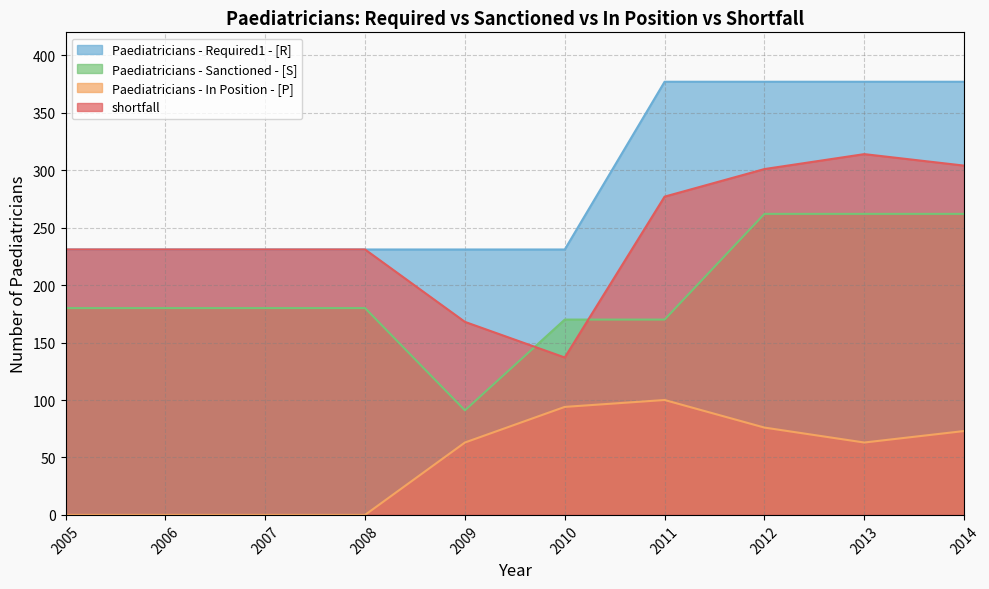

What is the average value of the Paediatricians - In Position - [P] series?

47